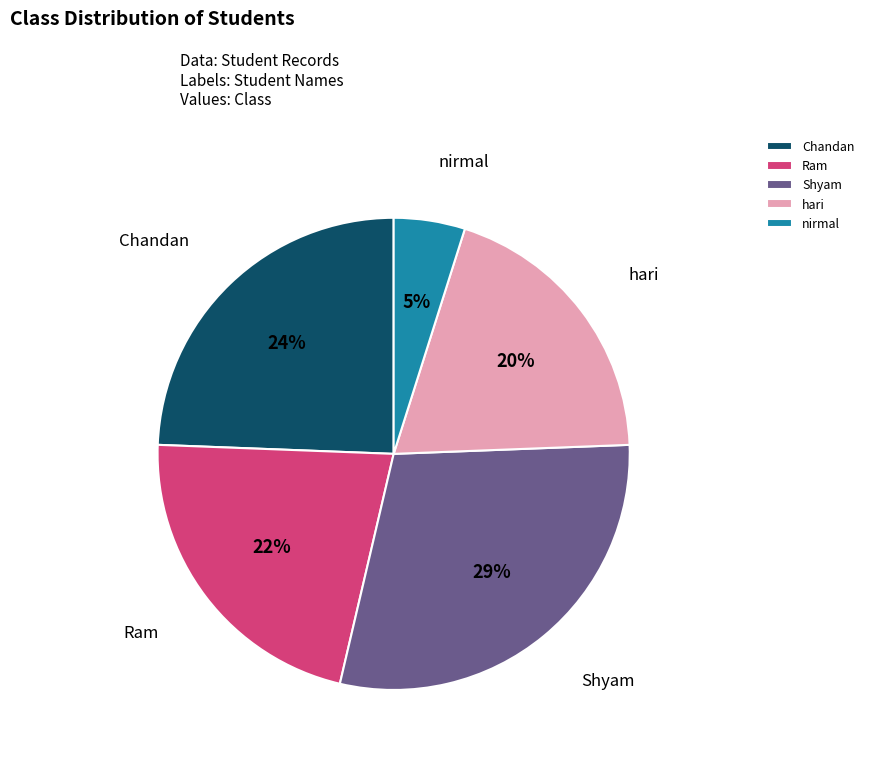

How many segments does this pie chart have?

5